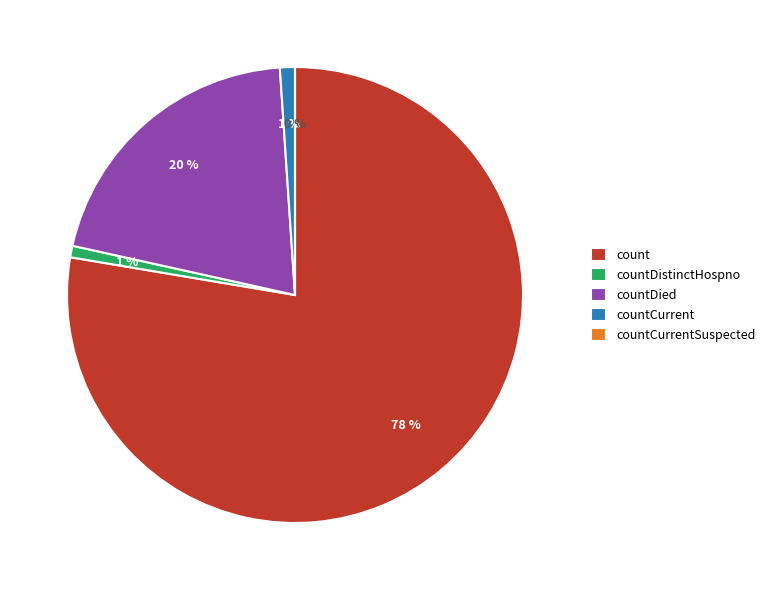

How many slices are in this pie chart?

5